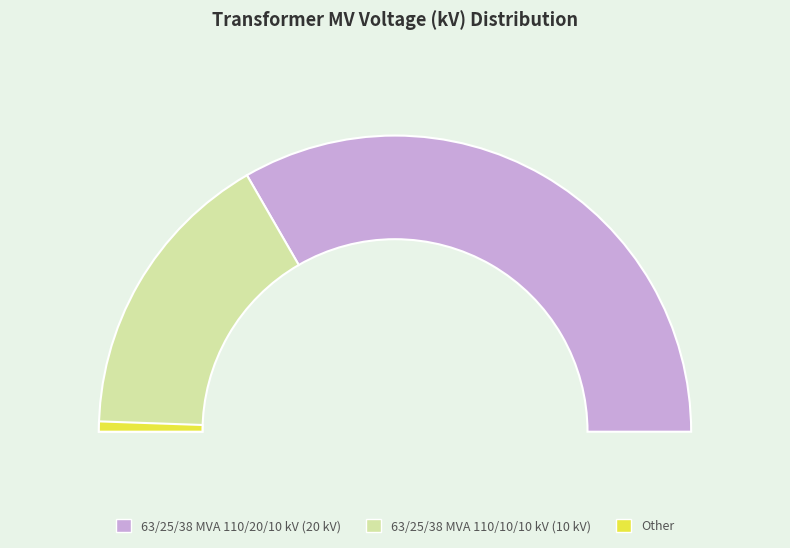

What percentage is the 63/25/38 MVA 110/20/10 kV slice, to the nearest percent?

67%